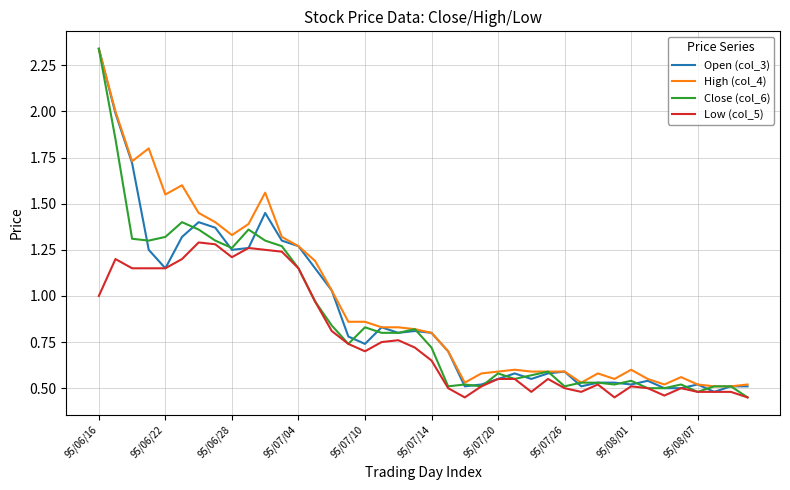

List the series in order of their overall mean, lowest first.

Low (col_5), Close (col_6), Open (col_3), High (col_4)